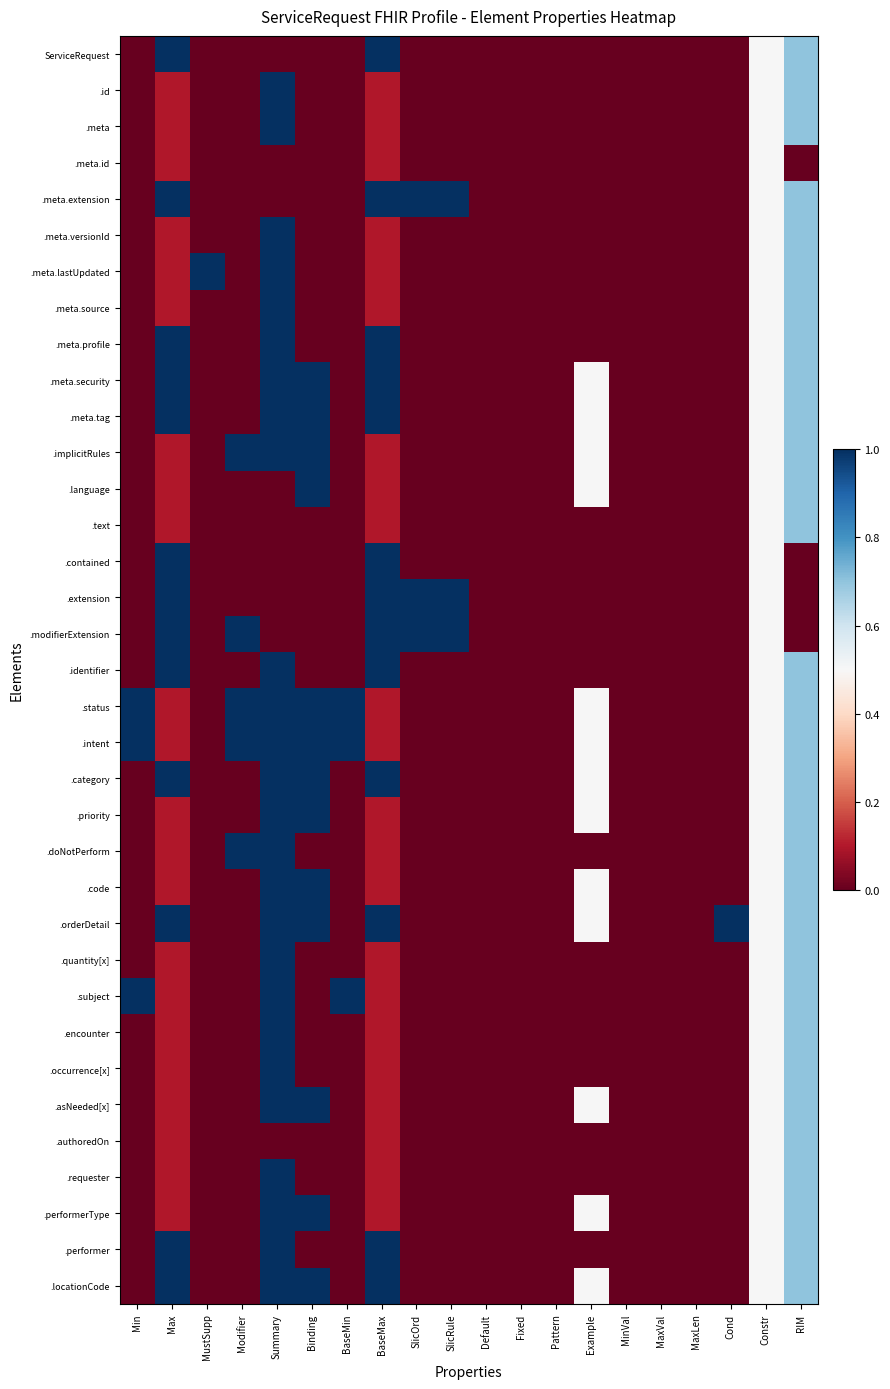

Reading right to left, list all the values displayed in this chart.

ServiceRequest: RIM=0.7	Constr=0.5	Cond=0.0	MaxLen=0.0	MaxVal=0.0	MinVal=0.0	Example=0.0	Pattern=0.0	Fixed=0.0	Default=0.0	SlicRule=0.0	SlicOrd=0.0	BaseMax=1.0	BaseMin=0.0	Binding=0.0	Summary=0.0	Modifier=0.0	MustSupp=0.0	Max=1.0	Min=0.0
.id: RIM=0.7	Constr=0.5	Cond=0.0	MaxLen=0.0	MaxVal=0.0	MinVal=0.0	Example=0.0	Pattern=0.0	Fixed=0.0	Default=0.0	SlicRule=0.0	SlicOrd=0.0	BaseMax=0.1	BaseMin=0.0	Binding=0.0	Summary=1.0	Modifier=0.0	MustSupp=0.0	Max=0.1	Min=0.0
.meta: RIM=0.7	Constr=0.5	Cond=0.0	MaxLen=0.0	MaxVal=0.0	MinVal=0.0	Example=0.0	Pattern=0.0	Fixed=0.0	Default=0.0	SlicRule=0.0	SlicOrd=0.0	BaseMax=0.1	BaseMin=0.0	Binding=0.0	Summary=1.0	Modifier=0.0	MustSupp=0.0	Max=0.1	Min=0.0
.meta.id: RIM=0.0	Constr=0.5	Cond=0.0	MaxLen=0.0	MaxVal=0.0	MinVal=0.0	Example=0.0	Pattern=0.0	Fixed=0.0	Default=0.0	SlicRule=0.0	SlicOrd=0.0	BaseMax=0.1	BaseMin=0.0	Binding=0.0	Summary=0.0	Modifier=0.0	MustSupp=0.0	Max=0.1	Min=0.0
.meta.extension: RIM=0.7	Constr=0.5	Cond=0.0	MaxLen=0.0	MaxVal=0.0	MinVal=0.0	Example=0.0	Pattern=0.0	Fixed=0.0	Default=0.0	SlicRule=1.0	SlicOrd=1.0	BaseMax=1.0	BaseMin=0.0	Binding=0.0	Summary=0.0	Modifier=0.0	MustSupp=0.0	Max=1.0	Min=0.0
.meta.versionId: RIM=0.7	Constr=0.5	Cond=0.0	MaxLen=0.0	MaxVal=0.0	MinVal=0.0	Example=0.0	Pattern=0.0	Fixed=0.0	Default=0.0	SlicRule=0.0	SlicOrd=0.0	BaseMax=0.1	BaseMin=0.0	Binding=0.0	Summary=1.0	Modifier=0.0	MustSupp=0.0	Max=0.1	Min=0.0
.meta.lastUpdated: RIM=0.7	Constr=0.5	Cond=0.0	MaxLen=0.0	MaxVal=0.0	MinVal=0.0	Example=0.0	Pattern=0.0	Fixed=0.0	Default=0.0	SlicRule=0.0	SlicOrd=0.0	BaseMax=0.1	BaseMin=0.0	Binding=0.0	Summary=1.0	Modifier=0.0	MustSupp=1.0	Max=0.1	Min=0.0
.meta.source: RIM=0.7	Constr=0.5	Cond=0.0	MaxLen=0.0	MaxVal=0.0	MinVal=0.0	Example=0.0	Pattern=0.0	Fixed=0.0	Default=0.0	SlicRule=0.0	SlicOrd=0.0	BaseMax=0.1	BaseMin=0.0	Binding=0.0	Summary=1.0	Modifier=0.0	MustSupp=0.0	Max=0.1	Min=0.0
.meta.profile: RIM=0.7	Constr=0.5	Cond=0.0	MaxLen=0.0	MaxVal=0.0	MinVal=0.0	Example=0.0	Pattern=0.0	Fixed=0.0	Default=0.0	SlicRule=0.0	SlicOrd=0.0	BaseMax=1.0	BaseMin=0.0	Binding=0.0	Summary=1.0	Modifier=0.0	MustSupp=0.0	Max=1.0	Min=0.0
.meta.security: RIM=0.7	Constr=0.5	Cond=0.0	MaxLen=0.0	MaxVal=0.0	MinVal=0.0	Example=0.5	Pattern=0.0	Fixed=0.0	Default=0.0	SlicRule=0.0	SlicOrd=0.0	BaseMax=1.0	BaseMin=0.0	Binding=1.0	Summary=1.0	Modifier=0.0	MustSupp=0.0	Max=1.0	Min=0.0
.meta.tag: RIM=0.7	Constr=0.5	Cond=0.0	MaxLen=0.0	MaxVal=0.0	MinVal=0.0	Example=0.5	Pattern=0.0	Fixed=0.0	Default=0.0	SlicRule=0.0	SlicOrd=0.0	BaseMax=1.0	BaseMin=0.0	Binding=1.0	Summary=1.0	Modifier=0.0	MustSupp=0.0	Max=1.0	Min=0.0
.implicitRules: RIM=0.7	Constr=0.5	Cond=0.0	MaxLen=0.0	MaxVal=0.0	MinVal=0.0	Example=0.5	Pattern=0.0	Fixed=0.0	Default=0.0	SlicRule=0.0	SlicOrd=0.0	BaseMax=0.1	BaseMin=0.0	Binding=1.0	Summary=1.0	Modifier=1.0	MustSupp=0.0	Max=0.1	Min=0.0
.language: RIM=0.7	Constr=0.5	Cond=0.0	MaxLen=0.0	MaxVal=0.0	MinVal=0.0	Example=0.5	Pattern=0.0	Fixed=0.0	Default=0.0	SlicRule=0.0	SlicOrd=0.0	BaseMax=0.1	BaseMin=0.0	Binding=1.0	Summary=0.0	Modifier=0.0	MustSupp=0.0	Max=0.1	Min=0.0
.text: RIM=0.7	Constr=0.5	Cond=0.0	MaxLen=0.0	MaxVal=0.0	MinVal=0.0	Example=0.0	Pattern=0.0	Fixed=0.0	Default=0.0	SlicRule=0.0	SlicOrd=0.0	BaseMax=0.1	BaseMin=0.0	Binding=0.0	Summary=0.0	Modifier=0.0	MustSupp=0.0	Max=0.1	Min=0.0
.contained: RIM=0.0	Constr=0.5	Cond=0.0	MaxLen=0.0	MaxVal=0.0	MinVal=0.0	Example=0.0	Pattern=0.0	Fixed=0.0	Default=0.0	SlicRule=0.0	SlicOrd=0.0	BaseMax=1.0	BaseMin=0.0	Binding=0.0	Summary=0.0	Modifier=0.0	MustSupp=0.0	Max=1.0	Min=0.0
.extension: RIM=0.0	Constr=0.5	Cond=0.0	MaxLen=0.0	MaxVal=0.0	MinVal=0.0	Example=0.0	Pattern=0.0	Fixed=0.0	Default=0.0	SlicRule=1.0	SlicOrd=1.0	BaseMax=1.0	BaseMin=0.0	Binding=0.0	Summary=0.0	Modifier=0.0	MustSupp=0.0	Max=1.0	Min=0.0
.modifierExtension: RIM=0.0	Constr=0.5	Cond=0.0	MaxLen=0.0	MaxVal=0.0	MinVal=0.0	Example=0.0	Pattern=0.0	Fixed=0.0	Default=0.0	SlicRule=1.0	SlicOrd=1.0	BaseMax=1.0	BaseMin=0.0	Binding=0.0	Summary=0.0	Modifier=1.0	MustSupp=0.0	Max=1.0	Min=0.0
.identifier: RIM=0.7	Constr=0.5	Cond=0.0	MaxLen=0.0	MaxVal=0.0	MinVal=0.0	Example=0.0	Pattern=0.0	Fixed=0.0	Default=0.0	SlicRule=0.0	SlicOrd=0.0	BaseMax=1.0	BaseMin=0.0	Binding=0.0	Summary=1.0	Modifier=0.0	MustSupp=0.0	Max=1.0	Min=0.0
.status: RIM=0.7	Constr=0.5	Cond=0.0	MaxLen=0.0	MaxVal=0.0	MinVal=0.0	Example=0.5	Pattern=0.0	Fixed=0.0	Default=0.0	SlicRule=0.0	SlicOrd=0.0	BaseMax=0.1	BaseMin=1.0	Binding=1.0	Summary=1.0	Modifier=1.0	MustSupp=0.0	Max=0.1	Min=1.0
.intent: RIM=0.7	Constr=0.5	Cond=0.0	MaxLen=0.0	MaxVal=0.0	MinVal=0.0	Example=0.5	Pattern=0.0	Fixed=0.0	Default=0.0	SlicRule=0.0	SlicOrd=0.0	BaseMax=0.1	BaseMin=1.0	Binding=1.0	Summary=1.0	Modifier=1.0	MustSupp=0.0	Max=0.1	Min=1.0
.category: RIM=0.7	Constr=0.5	Cond=0.0	MaxLen=0.0	MaxVal=0.0	MinVal=0.0	Example=0.5	Pattern=0.0	Fixed=0.0	Default=0.0	SlicRule=0.0	SlicOrd=0.0	BaseMax=1.0	BaseMin=0.0	Binding=1.0	Summary=1.0	Modifier=0.0	MustSupp=0.0	Max=1.0	Min=0.0
.priority: RIM=0.7	Constr=0.5	Cond=0.0	MaxLen=0.0	MaxVal=0.0	MinVal=0.0	Example=0.5	Pattern=0.0	Fixed=0.0	Default=0.0	SlicRule=0.0	SlicOrd=0.0	BaseMax=0.1	BaseMin=0.0	Binding=1.0	Summary=1.0	Modifier=0.0	MustSupp=0.0	Max=0.1	Min=0.0
.doNotPerform: RIM=0.7	Constr=0.5	Cond=0.0	MaxLen=0.0	MaxVal=0.0	MinVal=0.0	Example=0.0	Pattern=0.0	Fixed=0.0	Default=0.0	SlicRule=0.0	SlicOrd=0.0	BaseMax=0.1	BaseMin=0.0	Binding=0.0	Summary=1.0	Modifier=1.0	MustSupp=0.0	Max=0.1	Min=0.0
.code: RIM=0.7	Constr=0.5	Cond=0.0	MaxLen=0.0	MaxVal=0.0	MinVal=0.0	Example=0.5	Pattern=0.0	Fixed=0.0	Default=0.0	SlicRule=0.0	SlicOrd=0.0	BaseMax=0.1	BaseMin=0.0	Binding=1.0	Summary=1.0	Modifier=0.0	MustSupp=0.0	Max=0.1	Min=0.0
.orderDetail: RIM=0.7	Constr=0.5	Cond=1.0	MaxLen=0.0	MaxVal=0.0	MinVal=0.0	Example=0.5	Pattern=0.0	Fixed=0.0	Default=0.0	SlicRule=0.0	SlicOrd=0.0	BaseMax=1.0	BaseMin=0.0	Binding=1.0	Summary=1.0	Modifier=0.0	MustSupp=0.0	Max=1.0	Min=0.0
.quantity[x]: RIM=0.7	Constr=0.5	Cond=0.0	MaxLen=0.0	MaxVal=0.0	MinVal=0.0	Example=0.0	Pattern=0.0	Fixed=0.0	Default=0.0	SlicRule=0.0	SlicOrd=0.0	BaseMax=0.1	BaseMin=0.0	Binding=0.0	Summary=1.0	Modifier=0.0	MustSupp=0.0	Max=0.1	Min=0.0
.subject: RIM=0.7	Constr=0.5	Cond=0.0	MaxLen=0.0	MaxVal=0.0	MinVal=0.0	Example=0.0	Pattern=0.0	Fixed=0.0	Default=0.0	SlicRule=0.0	SlicOrd=0.0	BaseMax=0.1	BaseMin=1.0	Binding=0.0	Summary=1.0	Modifier=0.0	MustSupp=0.0	Max=0.1	Min=1.0
.encounter: RIM=0.7	Constr=0.5	Cond=0.0	MaxLen=0.0	MaxVal=0.0	MinVal=0.0	Example=0.0	Pattern=0.0	Fixed=0.0	Default=0.0	SlicRule=0.0	SlicOrd=0.0	BaseMax=0.1	BaseMin=0.0	Binding=0.0	Summary=1.0	Modifier=0.0	MustSupp=0.0	Max=0.1	Min=0.0
.occurrence[x]: RIM=0.7	Constr=0.5	Cond=0.0	MaxLen=0.0	MaxVal=0.0	MinVal=0.0	Example=0.0	Pattern=0.0	Fixed=0.0	Default=0.0	SlicRule=0.0	SlicOrd=0.0	BaseMax=0.1	BaseMin=0.0	Binding=0.0	Summary=1.0	Modifier=0.0	MustSupp=0.0	Max=0.1	Min=0.0
.asNeeded[x]: RIM=0.7	Constr=0.5	Cond=0.0	MaxLen=0.0	MaxVal=0.0	MinVal=0.0	Example=0.5	Pattern=0.0	Fixed=0.0	Default=0.0	SlicRule=0.0	SlicOrd=0.0	BaseMax=0.1	BaseMin=0.0	Binding=1.0	Summary=1.0	Modifier=0.0	MustSupp=0.0	Max=0.1	Min=0.0
.authoredOn: RIM=0.7	Constr=0.5	Cond=0.0	MaxLen=0.0	MaxVal=0.0	MinVal=0.0	Example=0.0	Pattern=0.0	Fixed=0.0	Default=0.0	SlicRule=0.0	SlicOrd=0.0	BaseMax=0.1	BaseMin=0.0	Binding=0.0	Summary=0.0	Modifier=0.0	MustSupp=0.0	Max=0.1	Min=0.0
.requester: RIM=0.7	Constr=0.5	Cond=0.0	MaxLen=0.0	MaxVal=0.0	MinVal=0.0	Example=0.0	Pattern=0.0	Fixed=0.0	Default=0.0	SlicRule=0.0	SlicOrd=0.0	BaseMax=0.1	BaseMin=0.0	Binding=0.0	Summary=1.0	Modifier=0.0	MustSupp=0.0	Max=0.1	Min=0.0
.performerType: RIM=0.7	Constr=0.5	Cond=0.0	MaxLen=0.0	MaxVal=0.0	MinVal=0.0	Example=0.5	Pattern=0.0	Fixed=0.0	Default=0.0	SlicRule=0.0	SlicOrd=0.0	BaseMax=0.1	BaseMin=0.0	Binding=1.0	Summary=1.0	Modifier=0.0	MustSupp=0.0	Max=0.1	Min=0.0
.performer: RIM=0.7	Constr=0.5	Cond=0.0	MaxLen=0.0	MaxVal=0.0	MinVal=0.0	Example=0.0	Pattern=0.0	Fixed=0.0	Default=0.0	SlicRule=0.0	SlicOrd=0.0	BaseMax=1.0	BaseMin=0.0	Binding=0.0	Summary=1.0	Modifier=0.0	MustSupp=0.0	Max=1.0	Min=0.0
.locationCode: RIM=0.7	Constr=0.5	Cond=0.0	MaxLen=0.0	MaxVal=0.0	MinVal=0.0	Example=0.5	Pattern=0.0	Fixed=0.0	Default=0.0	SlicRule=0.0	SlicOrd=0.0	BaseMax=1.0	BaseMin=0.0	Binding=1.0	Summary=1.0	Modifier=0.0	MustSupp=0.0	Max=1.0	Min=0.0